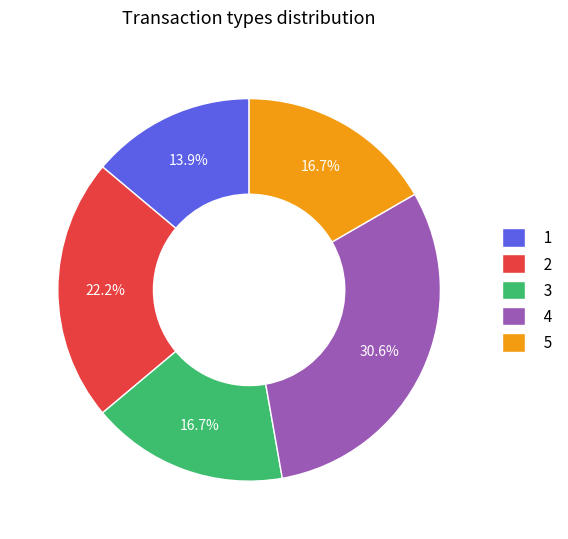

Do 3 and 2 together represent more than half of the pie?

No